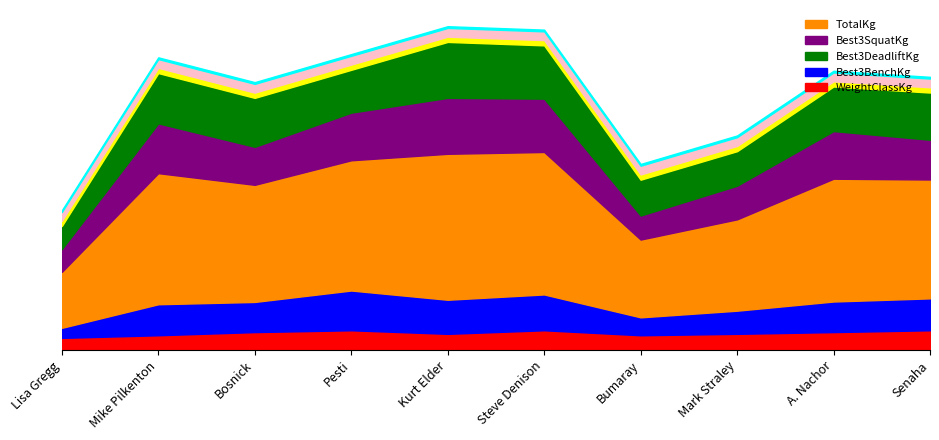

True or false: Best3SquatKg and WeightClassKg intersect in this chart.

False